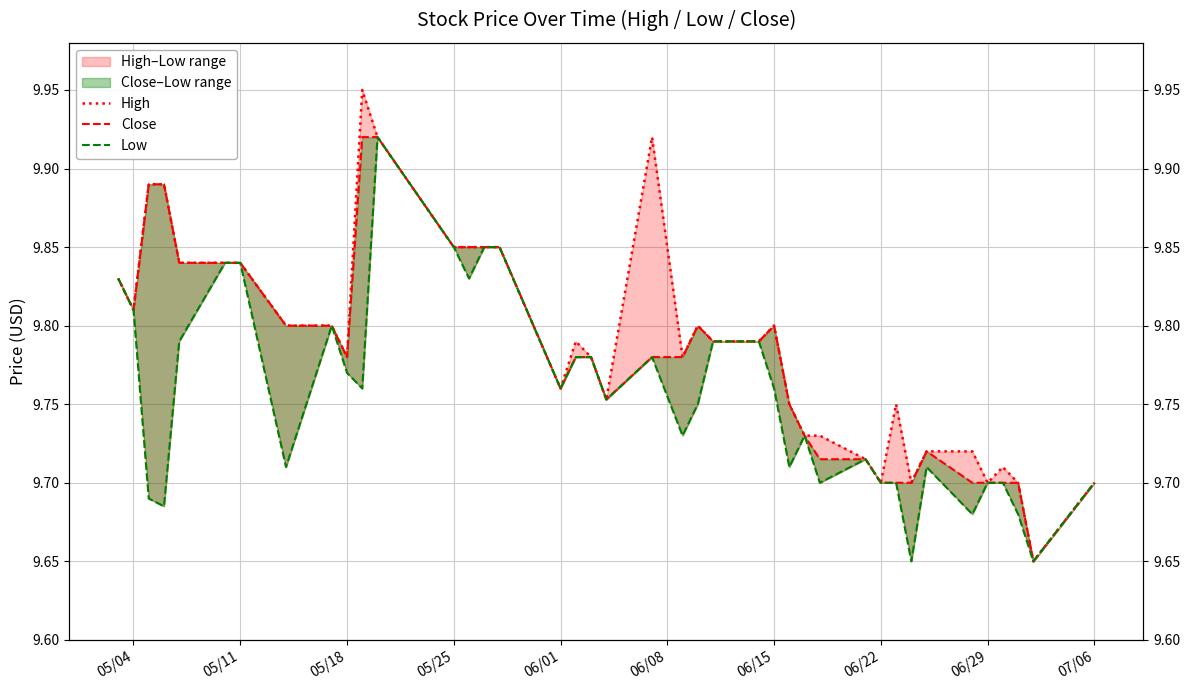

What is the value of the Low point at the 34th from the left?

9.7